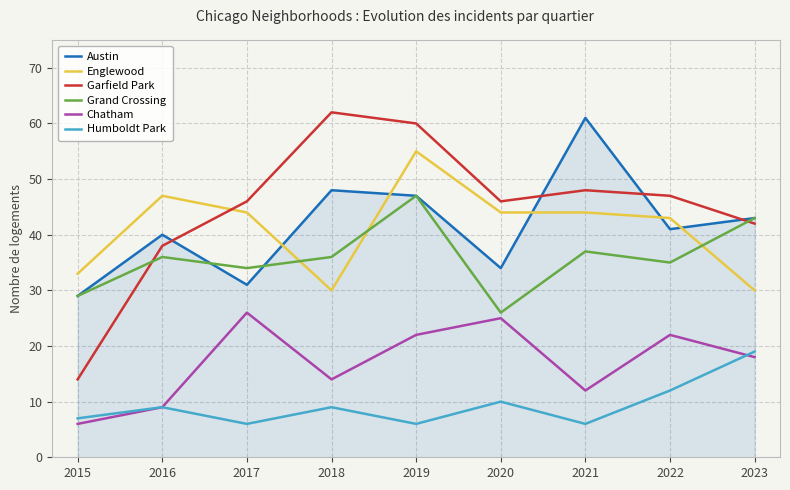

Read the Garfield Park value at 2022.

47